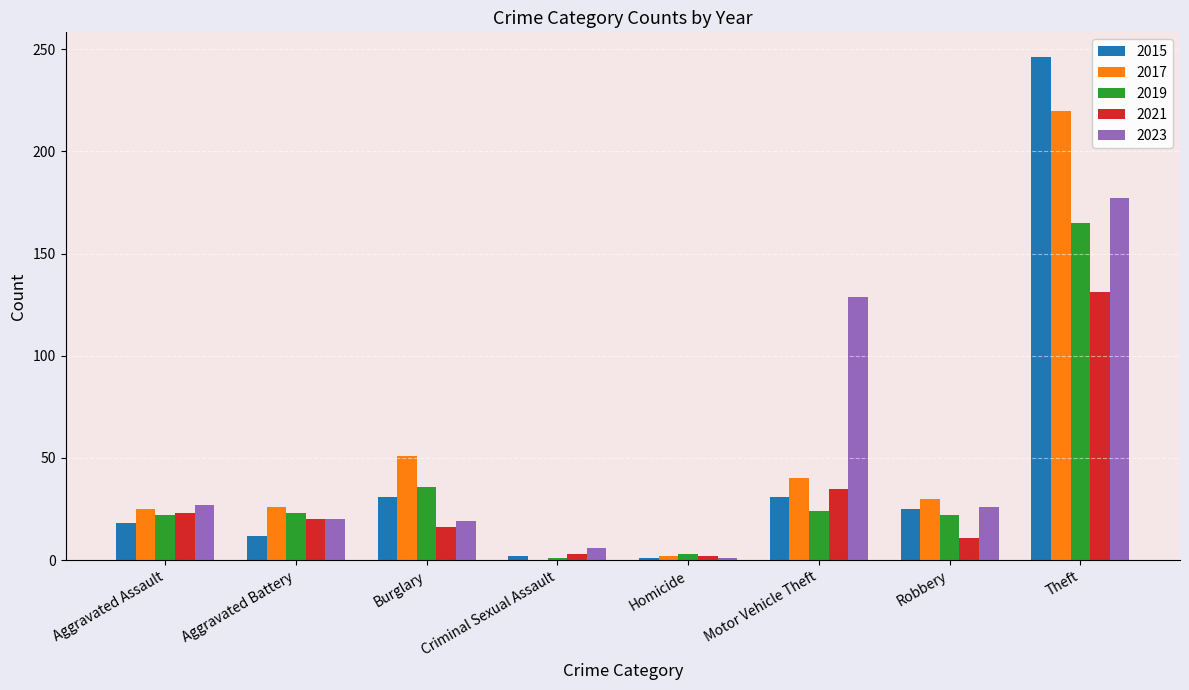

True or false: 2019 has a value of 165 at Theft.

True